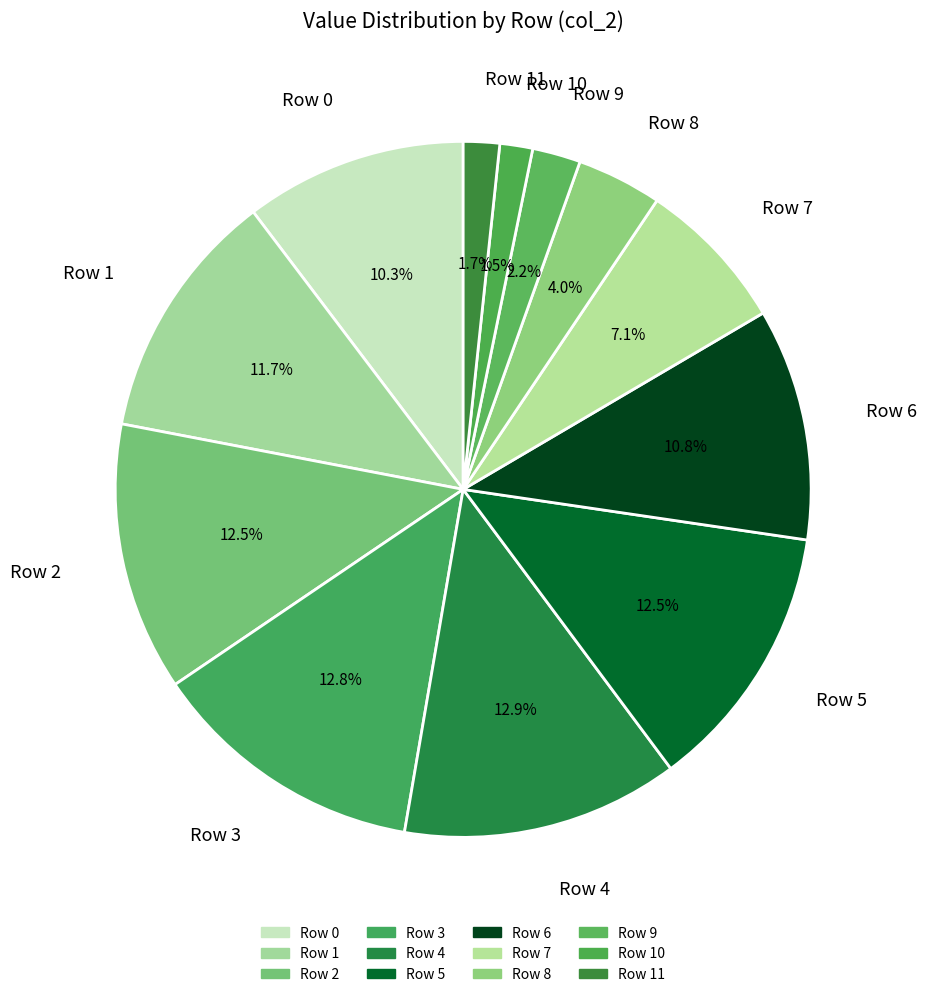

Count the number of slices in the pie.

12